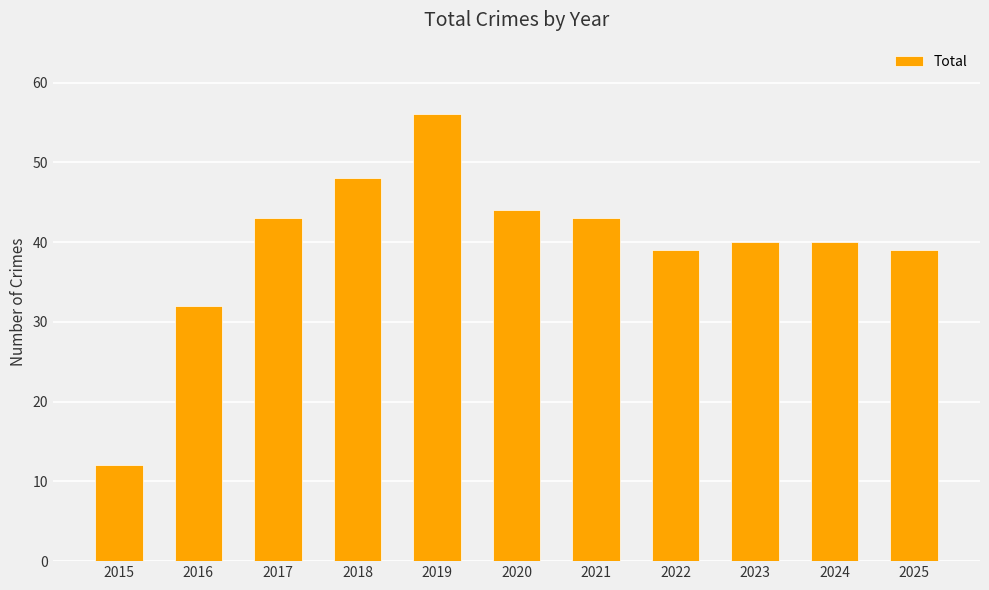

Reading left to right, transcribe all the data shown in this chart.

12	32	43	48	56	44	43	39	40	40	39